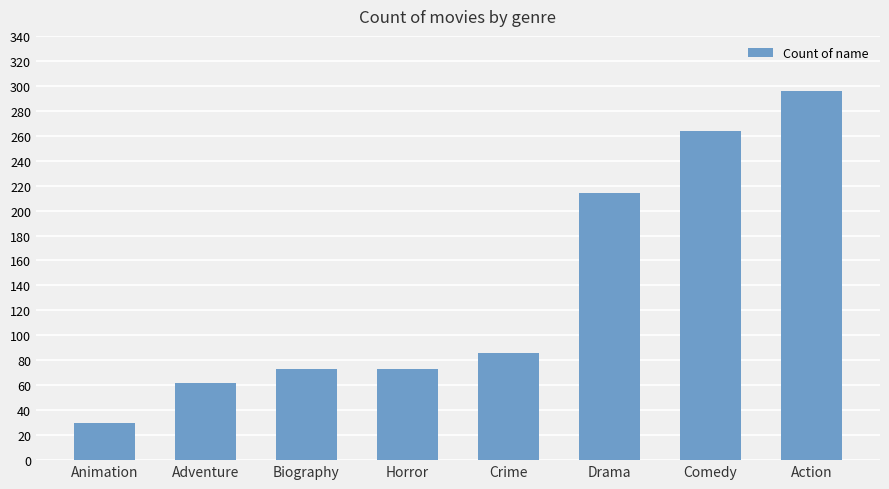

What is the change in value from Adventure to Drama?

+152